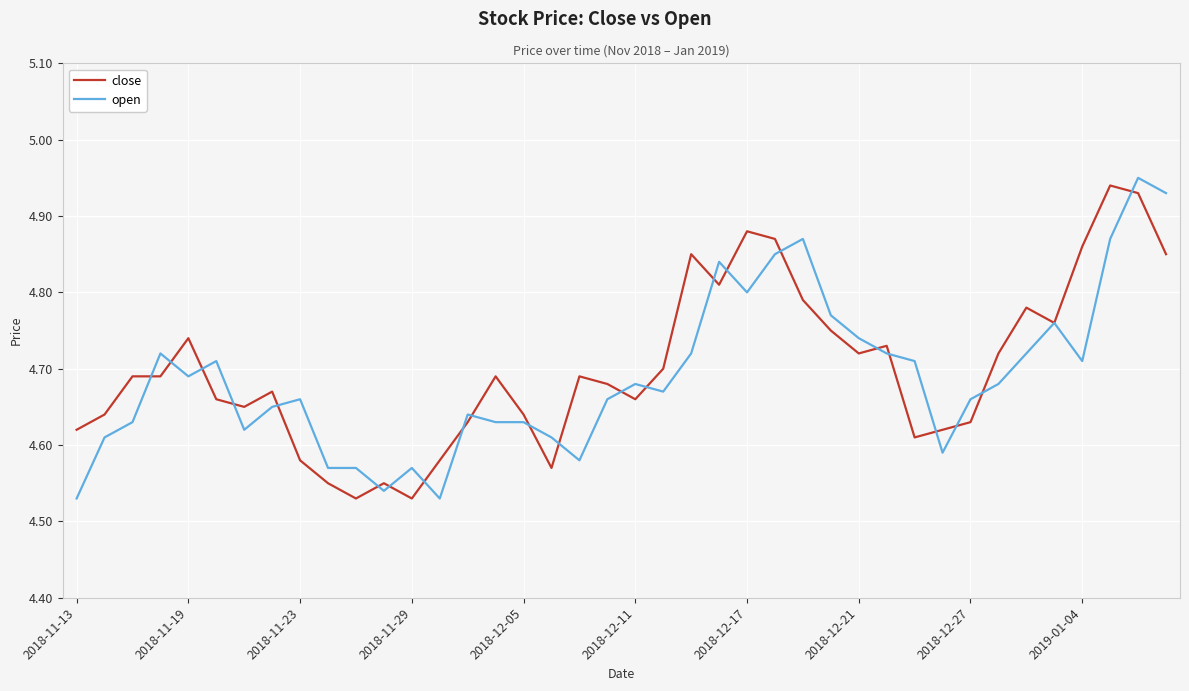

What is the sum of all open values?

187.6